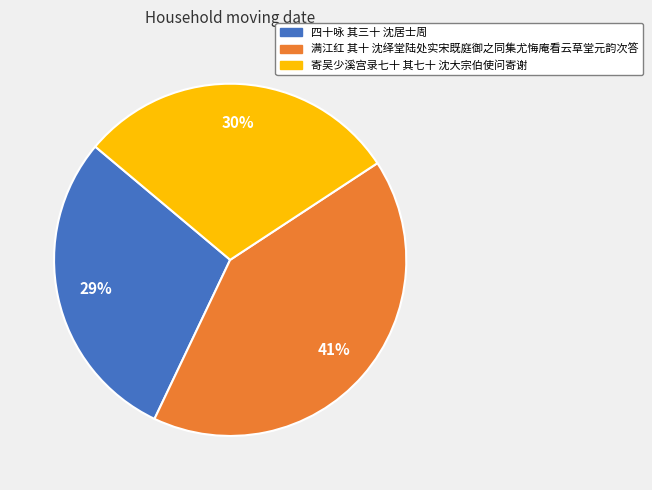

To the nearest percent, what percentage of the pie is 满江红 其十 沈绎堂陆处实宋既庭御之同集尤悔庵看云草堂元韵次答?

41%